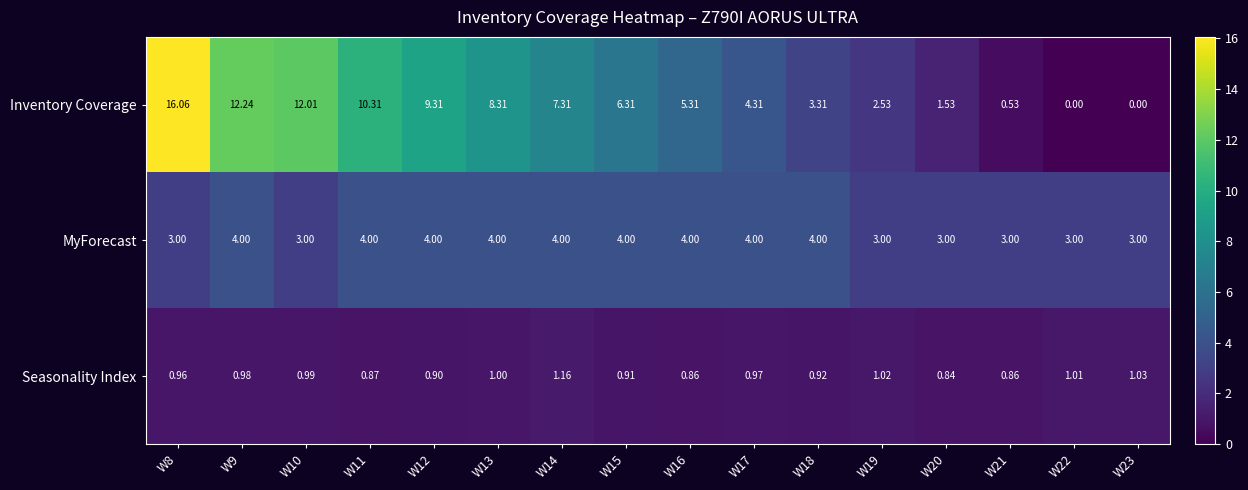

Rank the series by their maximum value, from lowest to highest.

Seasonality Index, MyForecast, Inventory Coverage